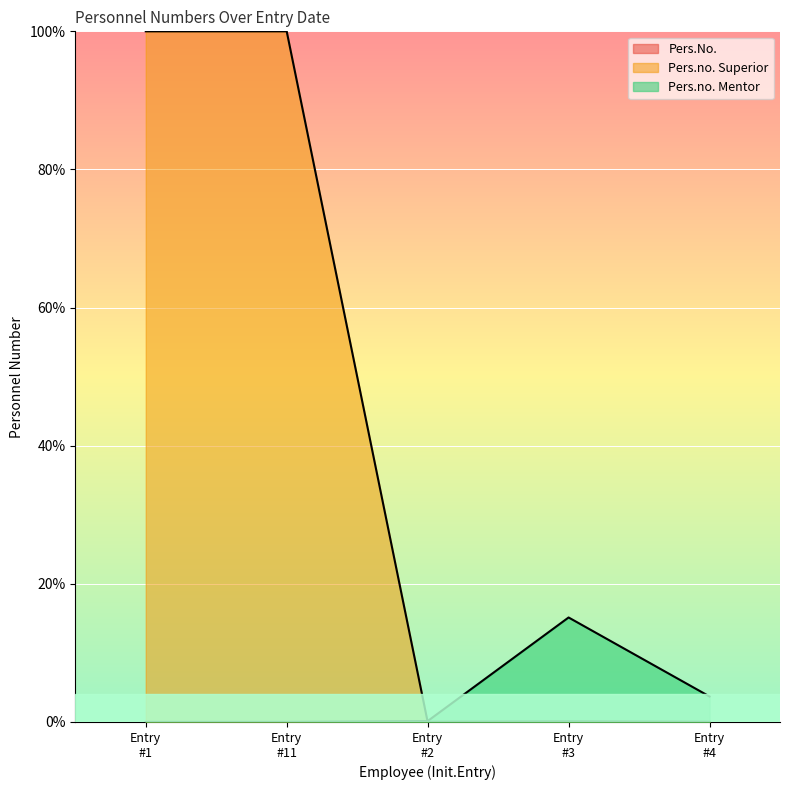

What are all the series names shown in the legend?

Pers.No., Pers.no. Superior, Pers.no. Mentor